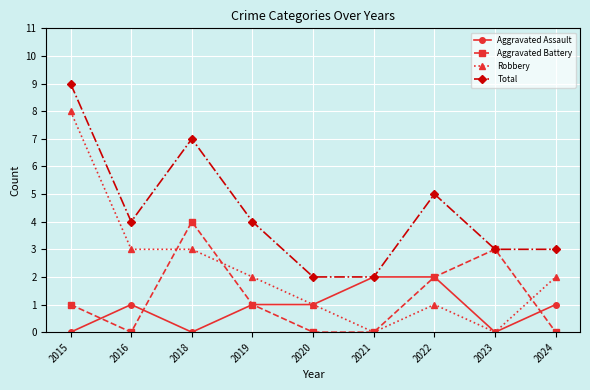

What is the difference between the second highest and minimum values in the Aggravated Battery series?

3